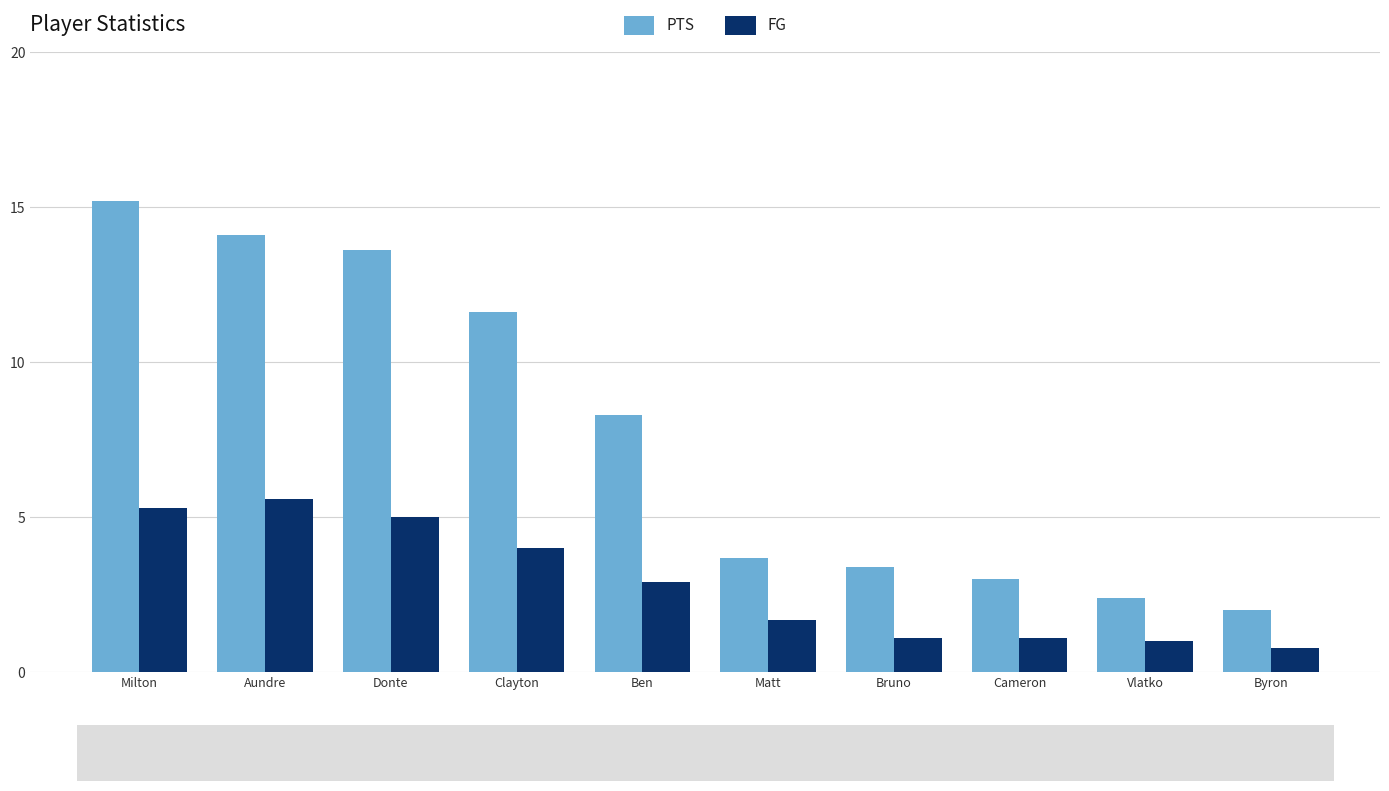

What is the minimum value shown in the chart?

0.8